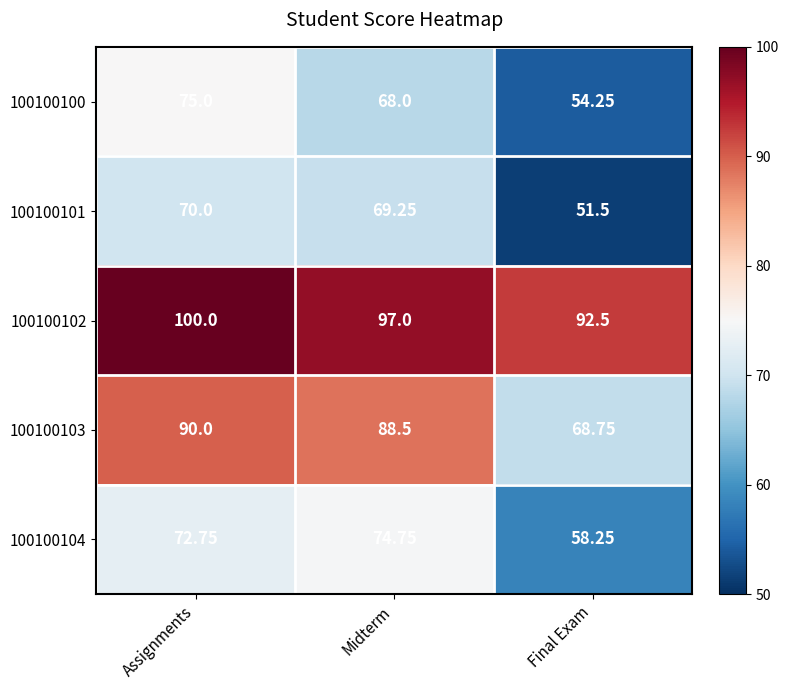

At which category is the sum across all series the highest?

Assignments